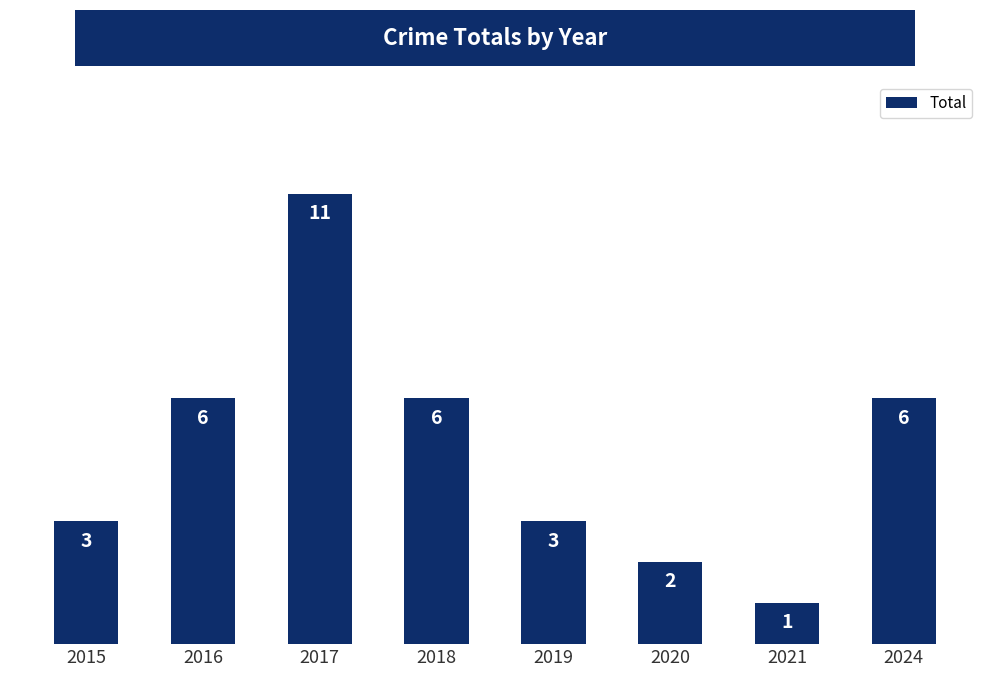

At which category does the chart reach its peak across all series?

2017